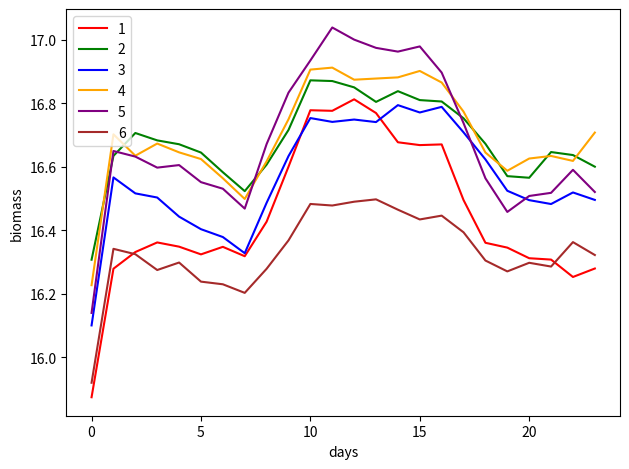

What is the difference between the maximum and minimum values in the 5 series?

0.9